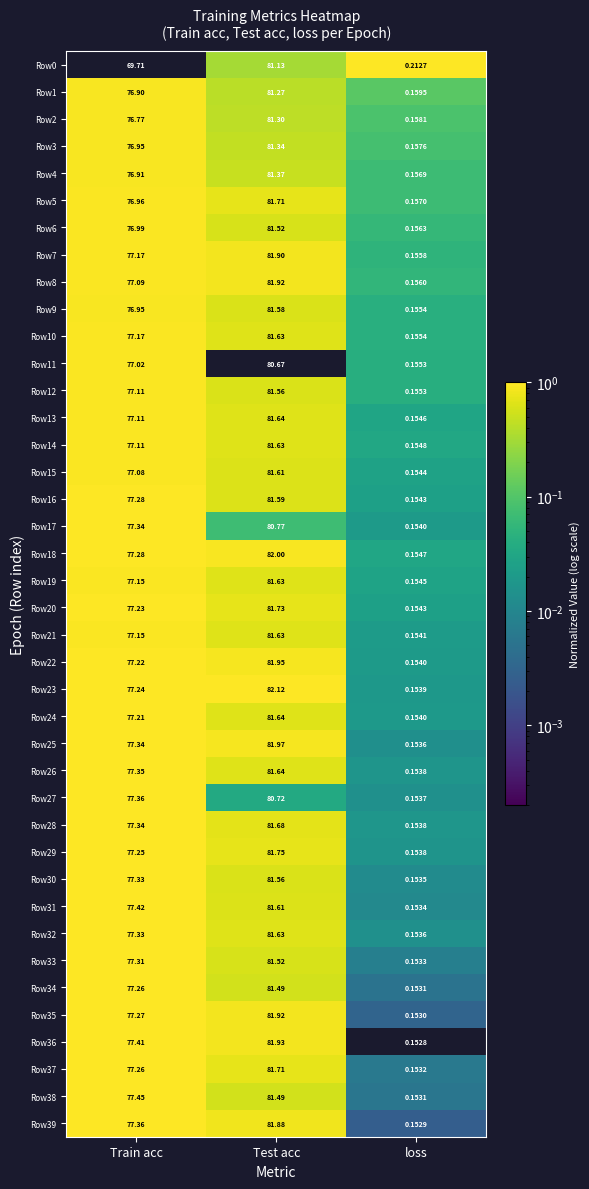

Where is Row3 nearest to the value 40?

Train acc